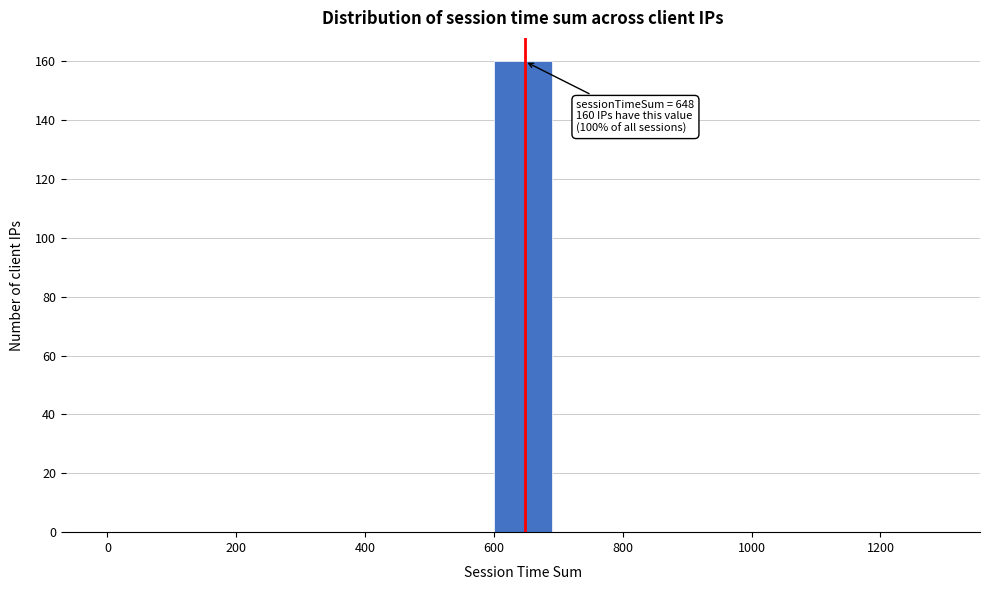

Over which range of the x-axis is the bar tallest?

600 to 700